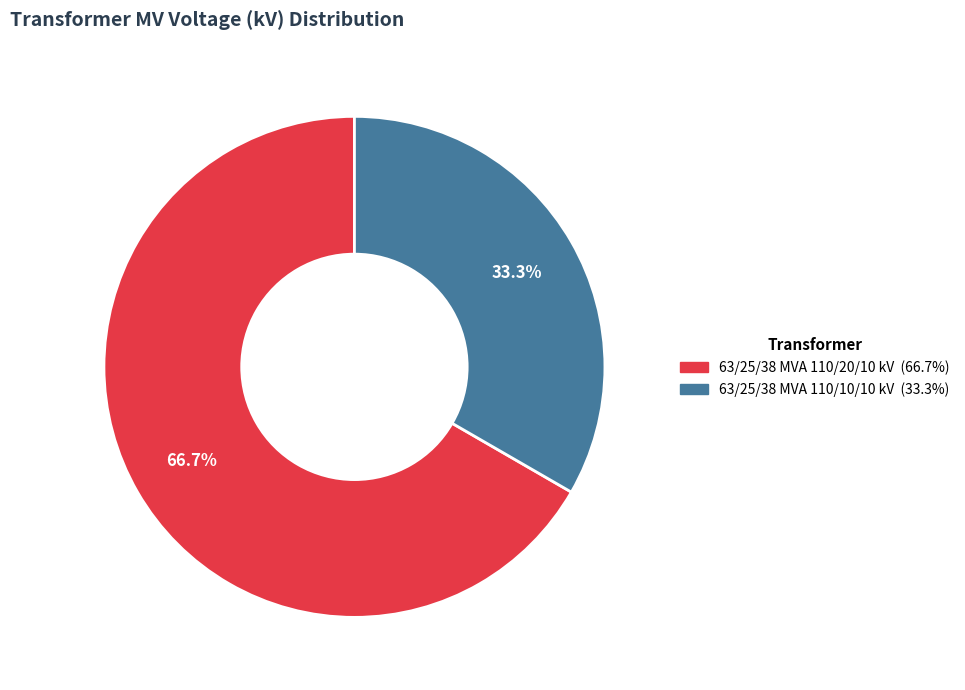

To the nearest percent, what is the difference between the largest and smallest slice percentages?

33%